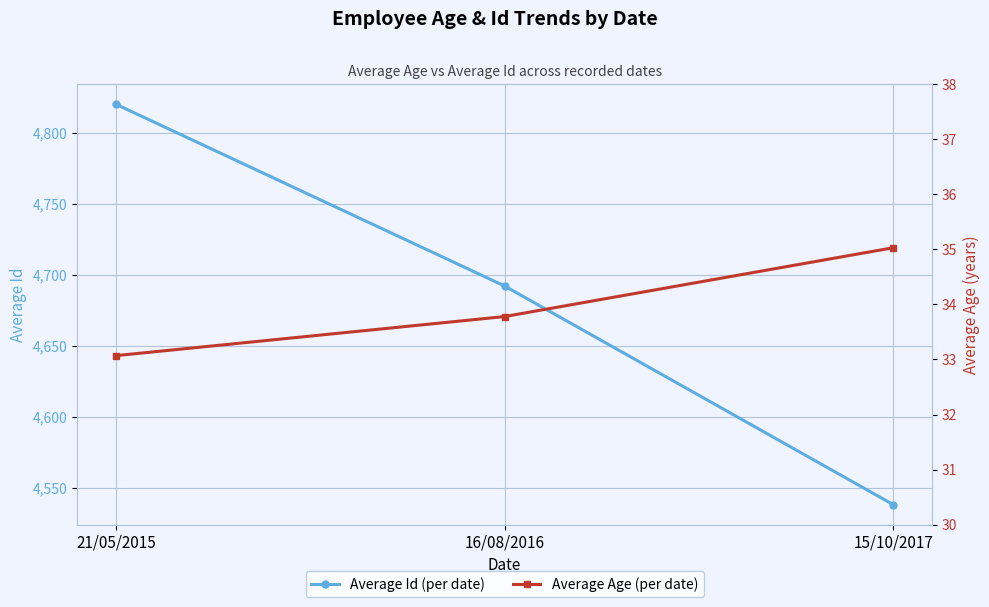

Which category has the highest value across all series?

21/05/2015